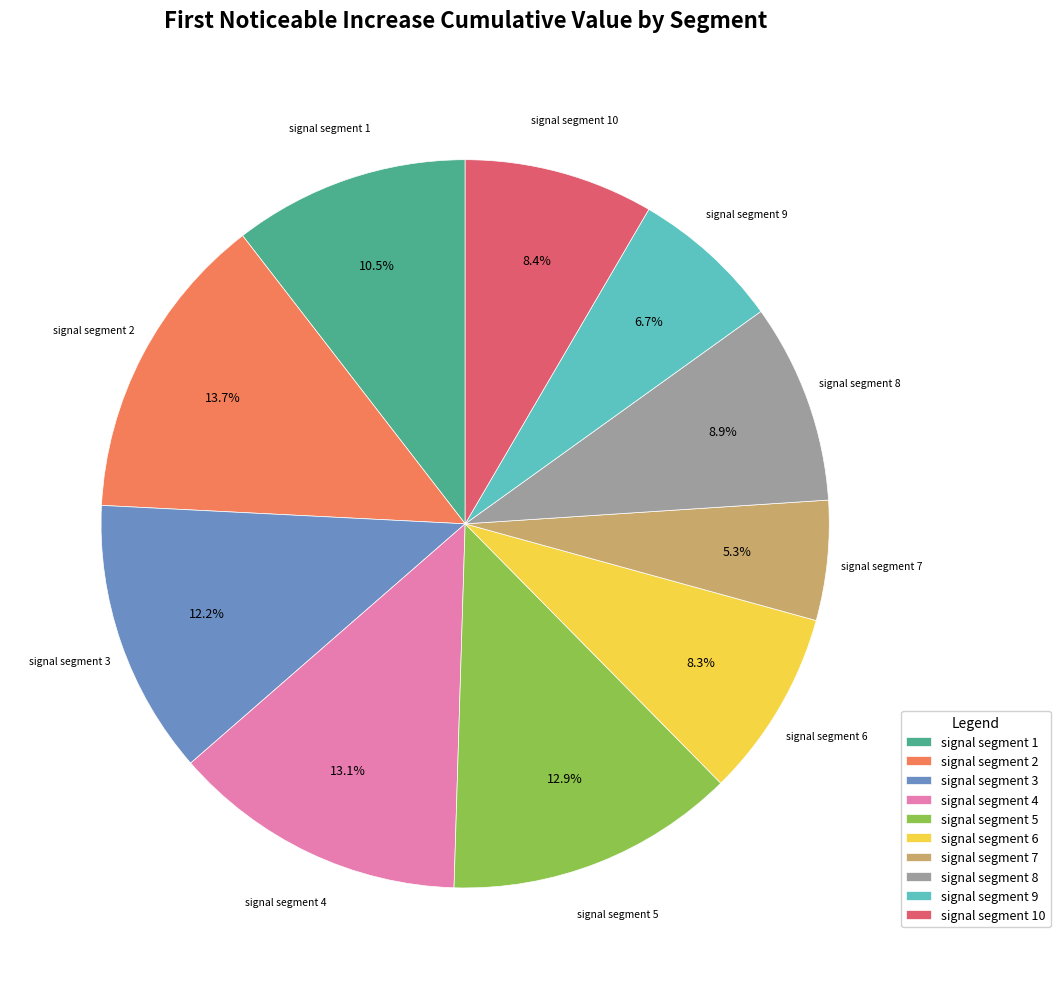

The signal segment 6 slice represents 15% of the pie. True or false?

False